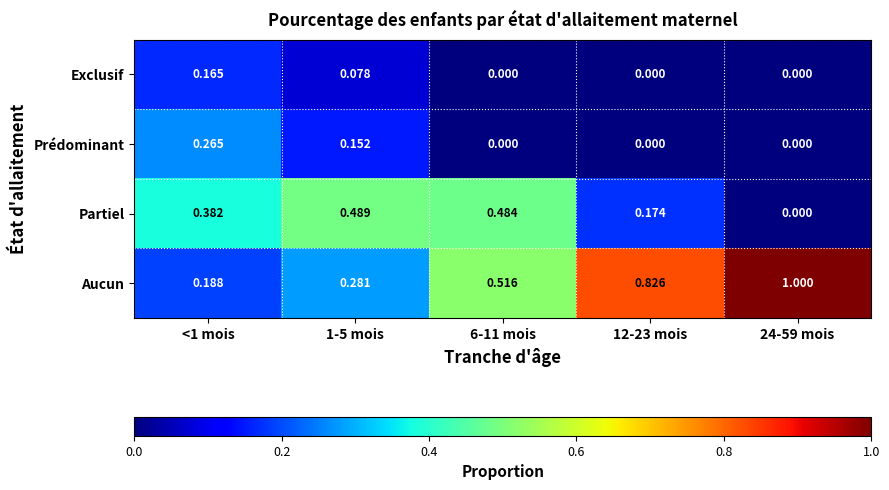

Which series changed the most between <1 mois and 12-23 mois?

Aucun